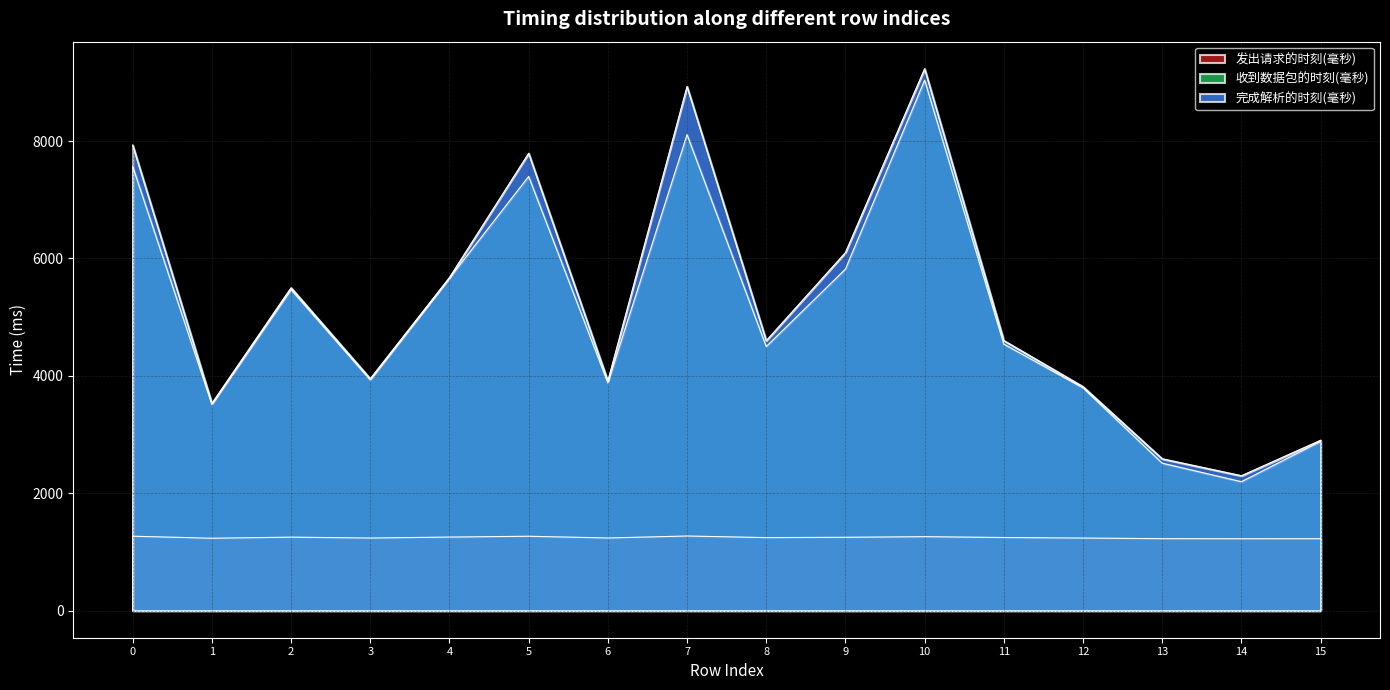

What is the value of the 发出请求的时刻(毫秒) point at the 16th from the left?

1225.1